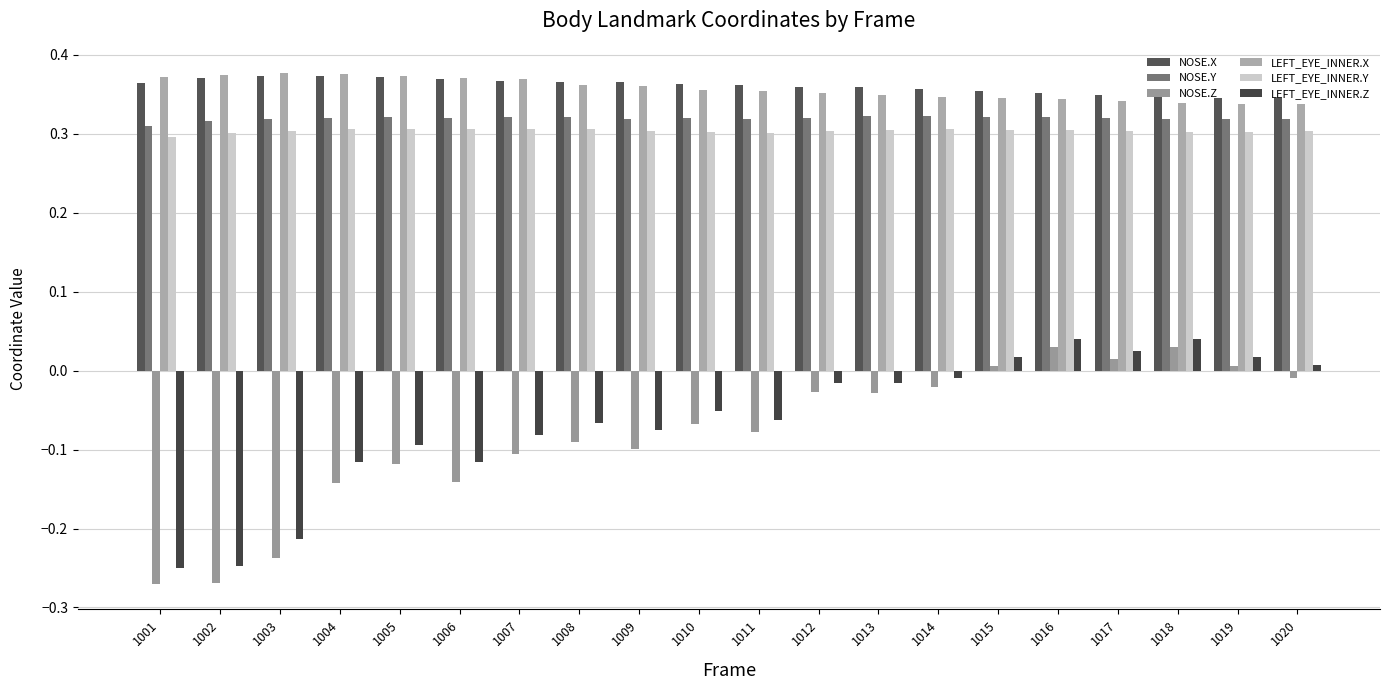

How many series are shown in this chart?

6